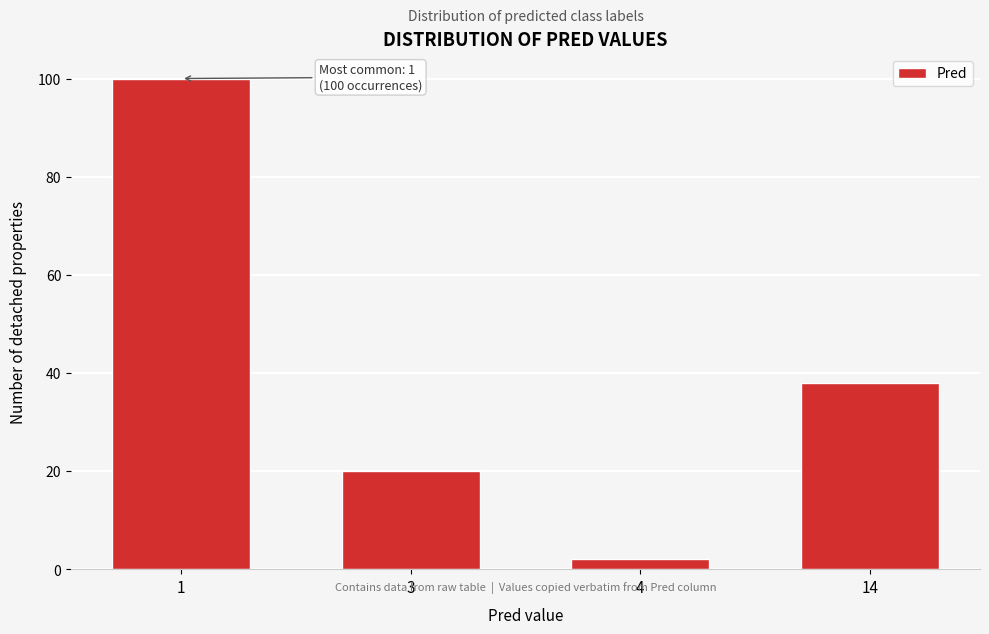

Reading left to right, what are all the values shown in this chart?

1=100	3=20	4=2	14=38